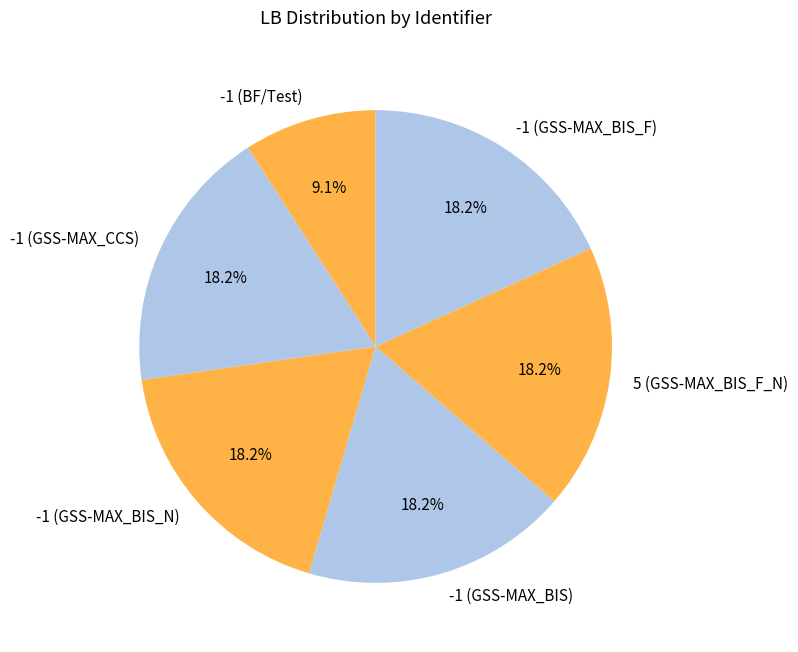

To the nearest percent, what percentage of the pie is -1 (GSS-MAX_BIS_F)?

18%